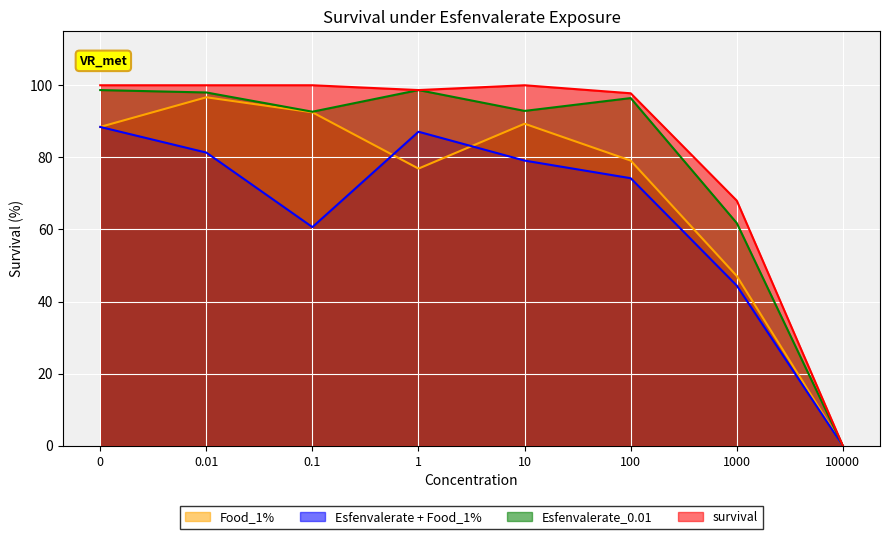

What position from the right is 10000?

1